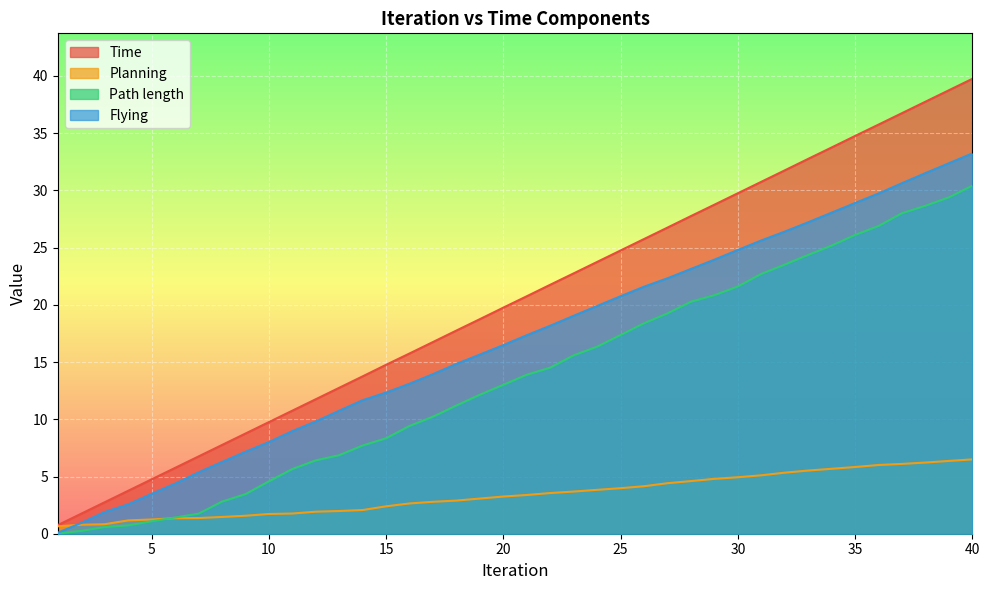

Is the value of Flying at 19 greater than the value of Time at 35?

No